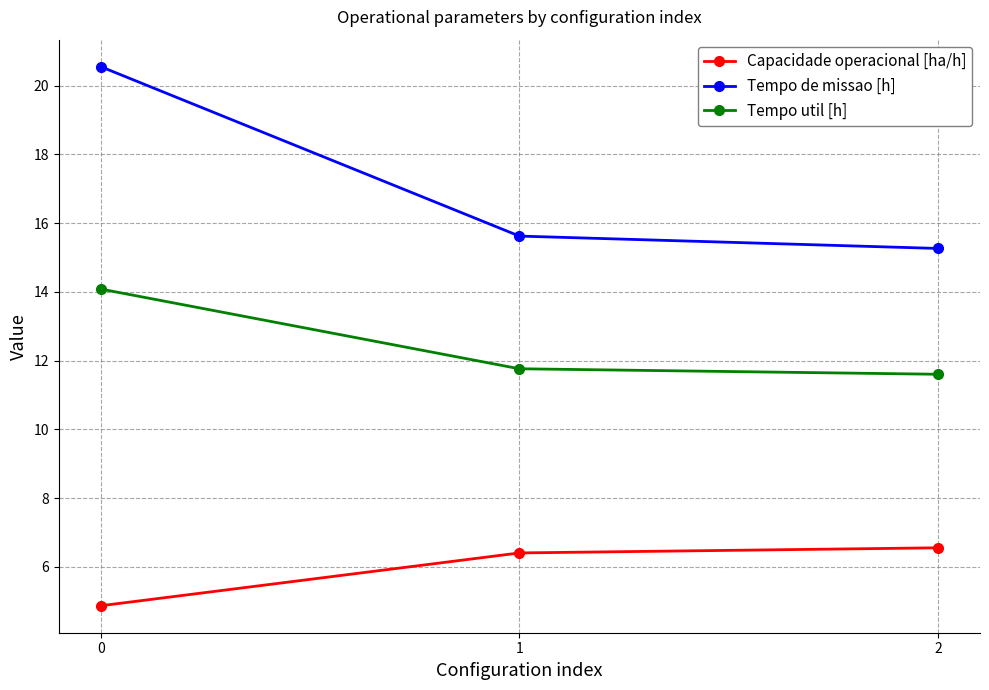

List the labels in order of Tempo util [h] value, largest first.

0, 1, 2